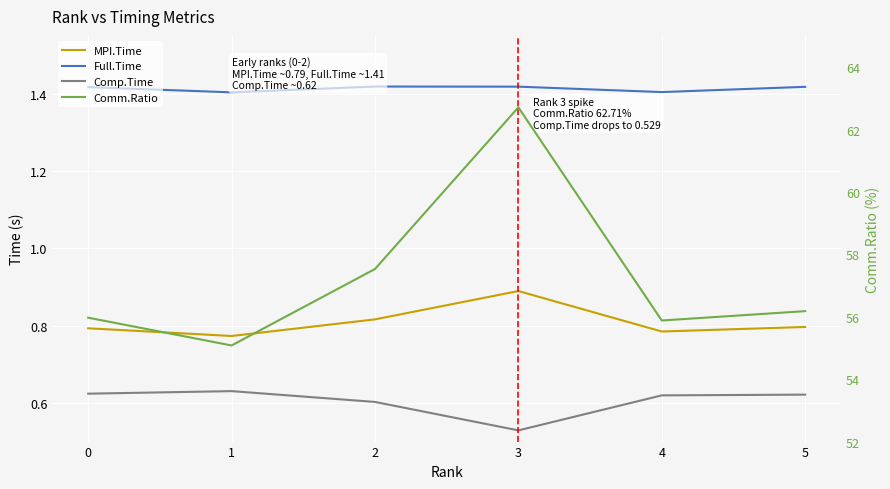

Is this an area chart (filled region under the line)?

No